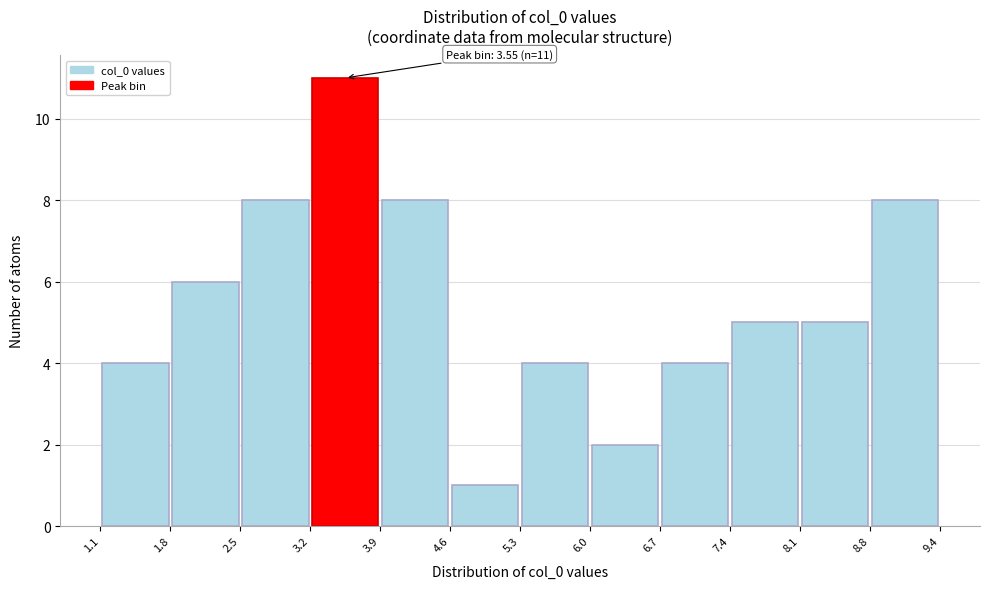

Which range on the x-axis has the tallest bar?

3.2 to 3.9